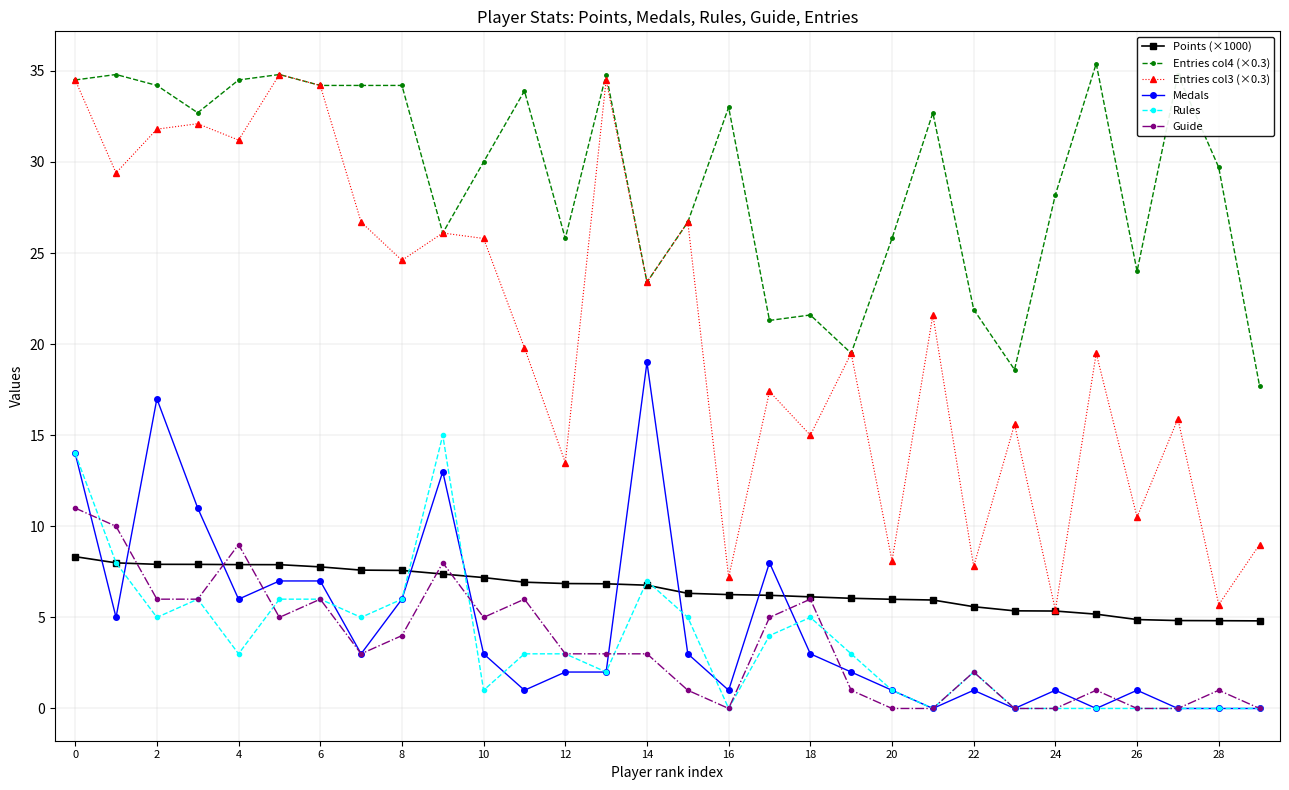

True or false: Medals has more than 0 points higher than both neighbors.

True